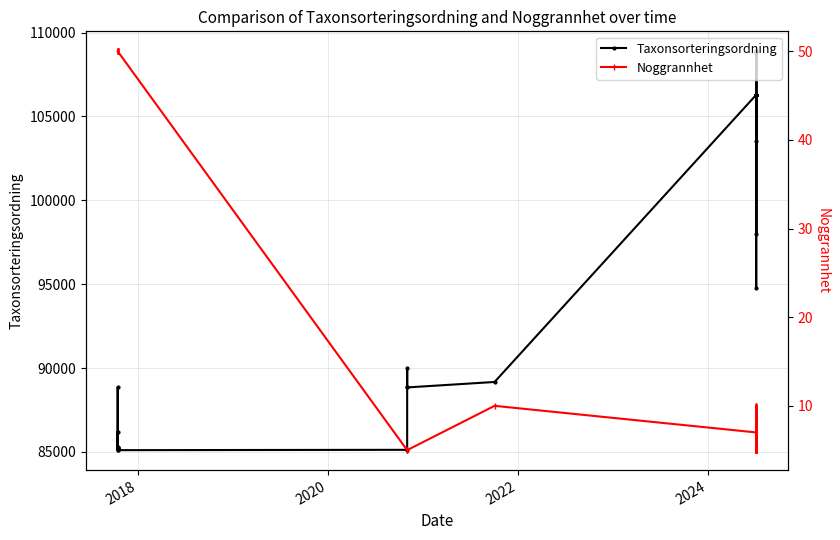

True or false: Noggrannhet and Taxonsorteringsordning cross at least once.

False